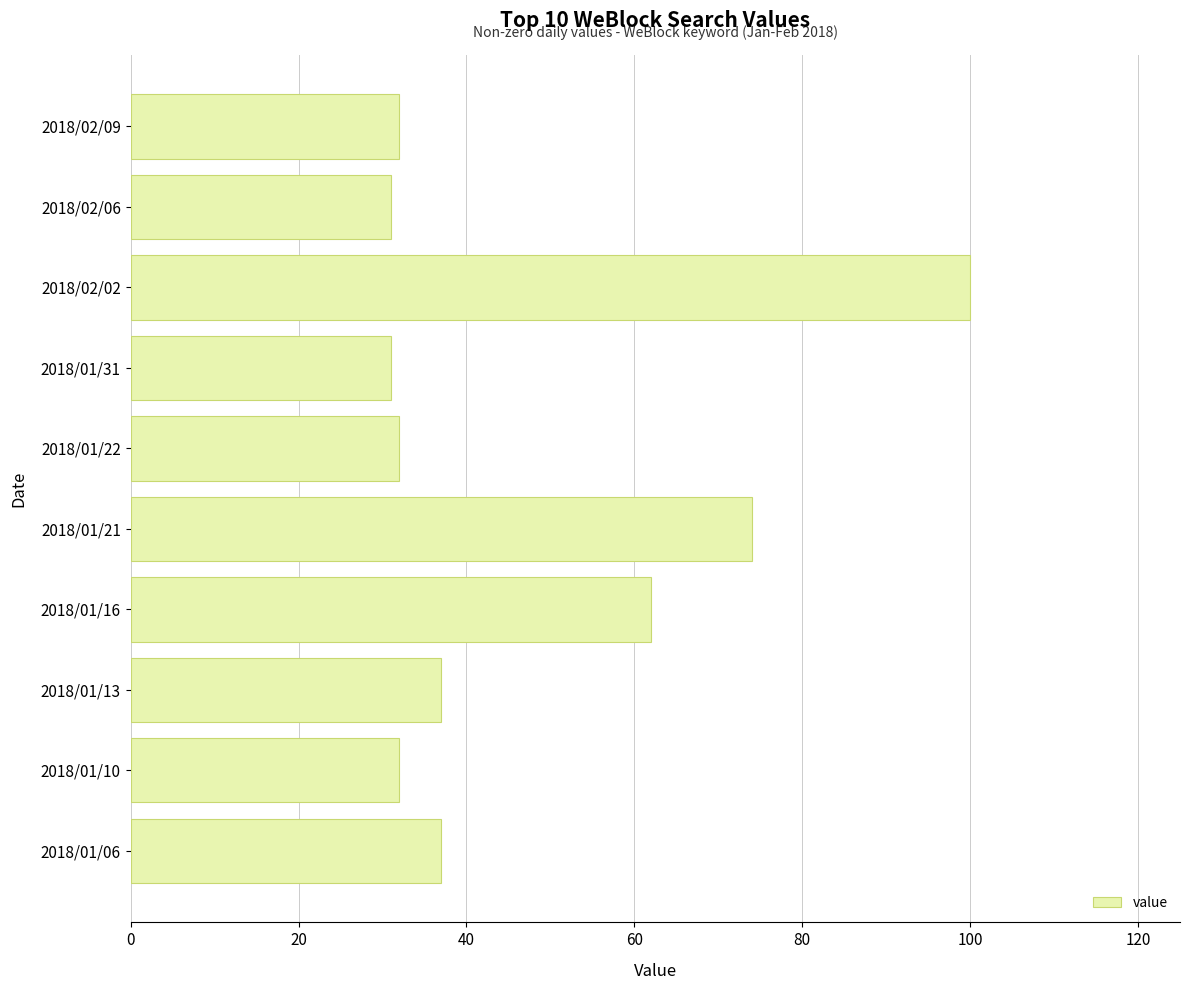

Where is the data nearest to the value 65?

2018/01/16